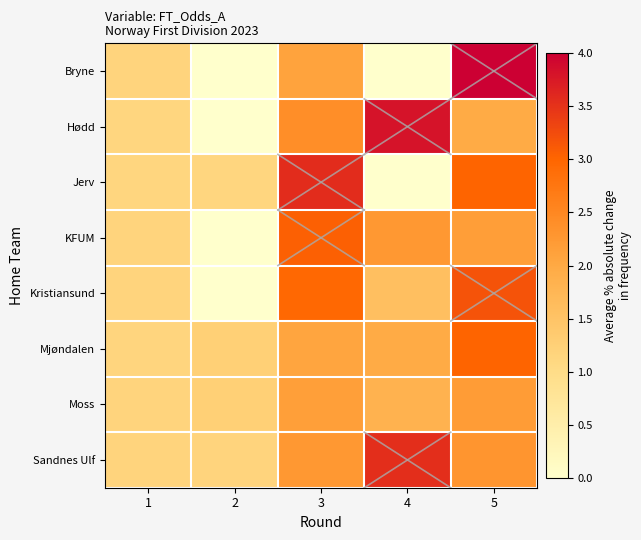

Rank the series at 5 from lowest to highest value.

Hødd, KFUM, Moss, Sandnes Ulf, Jerv, Mjøndalen, Kristiansund, Bryne